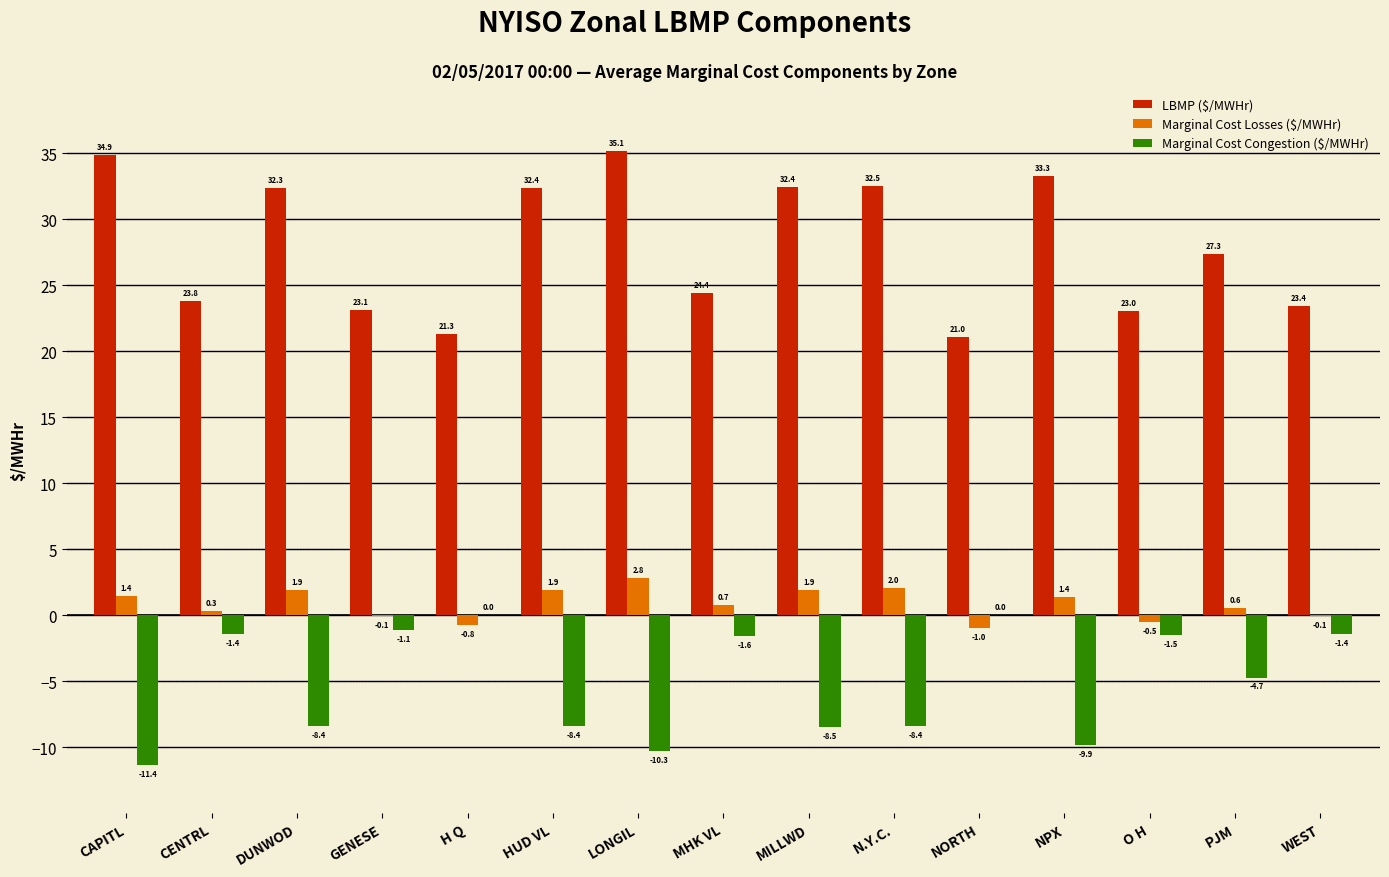

Which category has the highest value in the Marginal Cost Losses ($/MWHr) series?

LONGIL